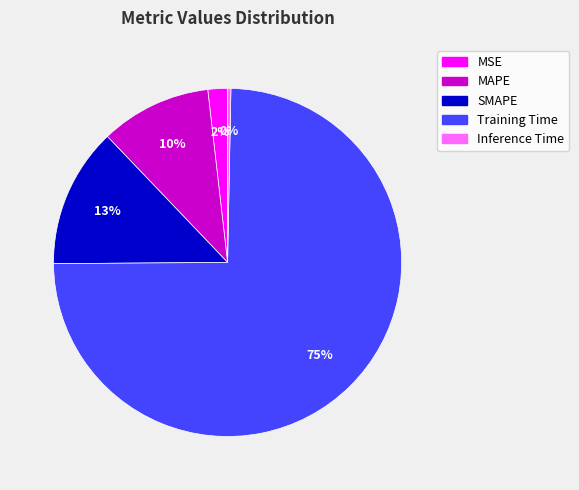

To the nearest percent, what percentage of the pie is MSE?

2%